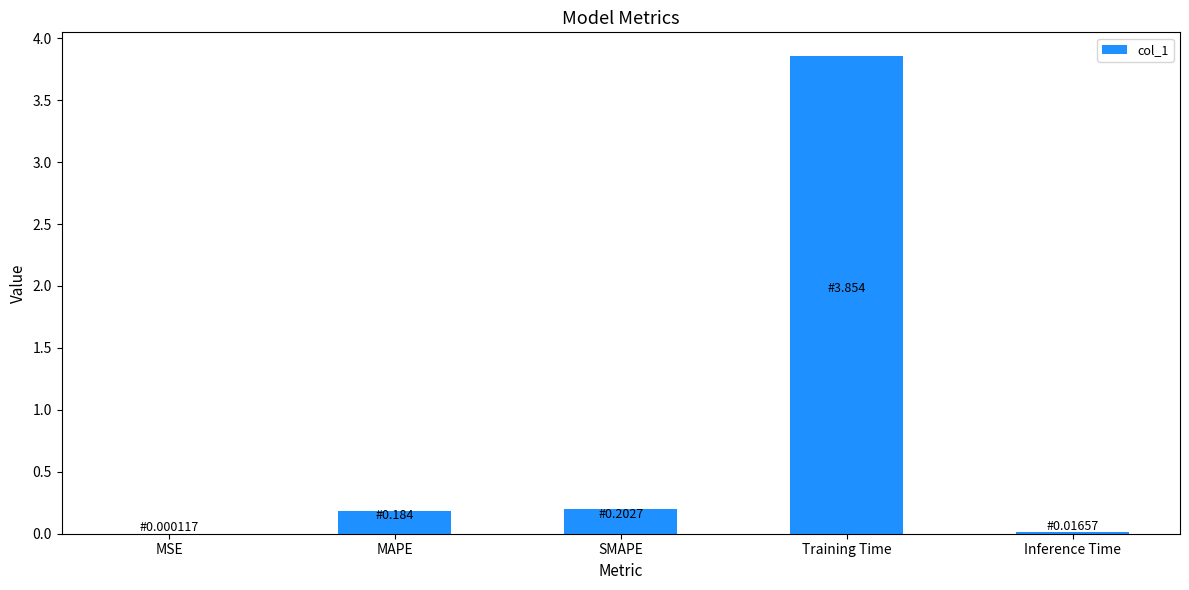

Which has a higher value, Training Time or MAPE?

Training Time